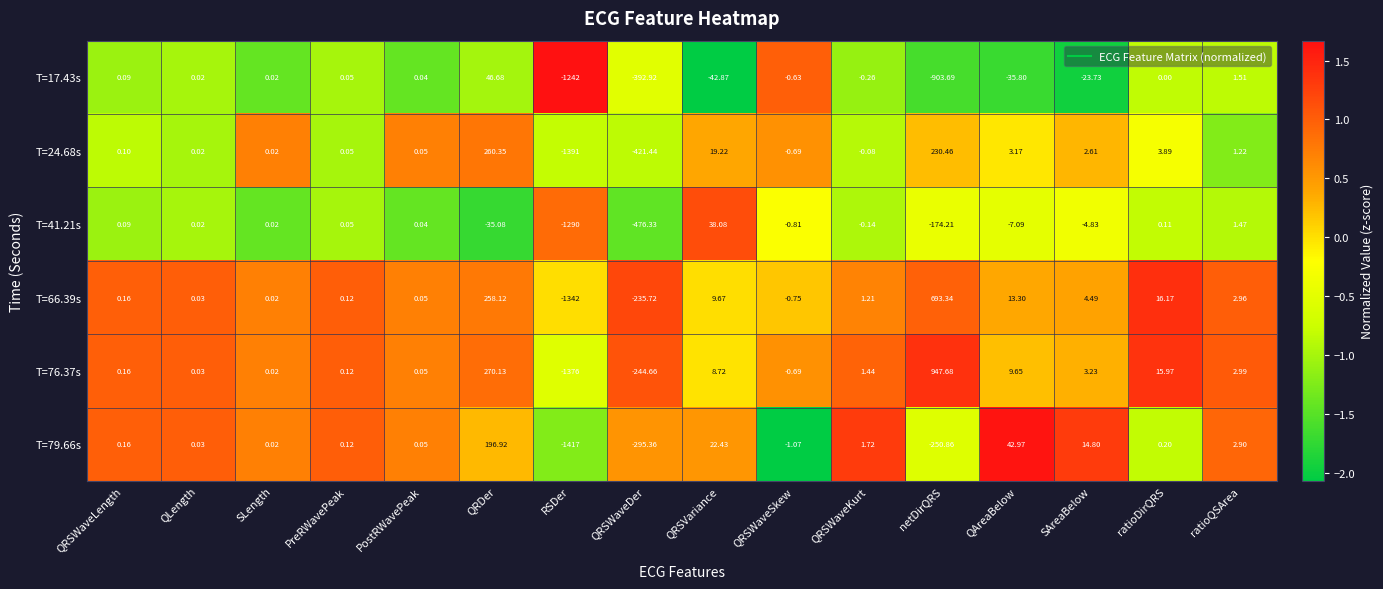

Is the value of T=24.68s at PostRWavePeak greater than the value of T=76.37s at QRDer?

No